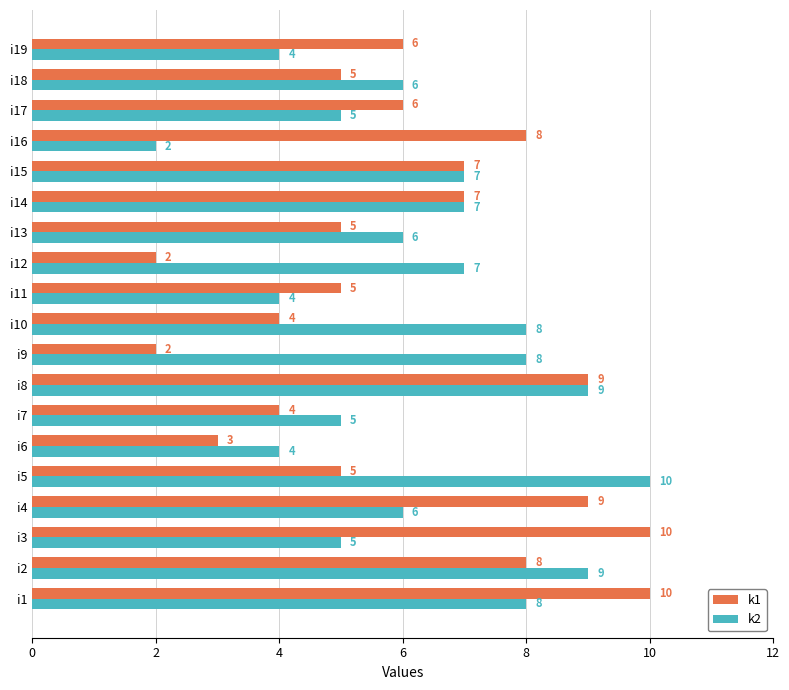

At i17, list the series in order from smallest to largest.

k2, k1